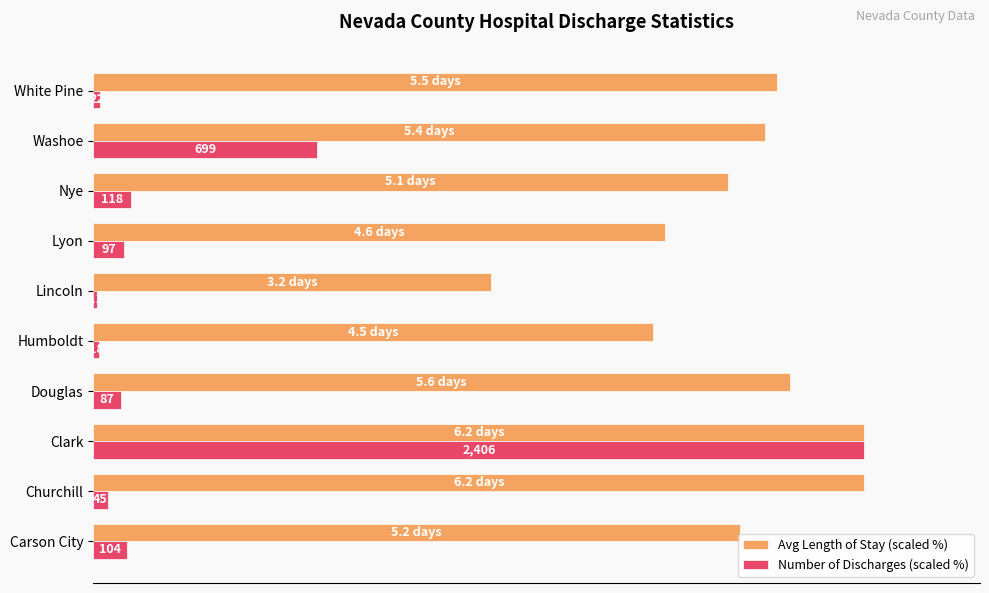

What are all the series names shown in the legend?

Avg Length of Stay (scaled %), Number of Discharges (scaled %)